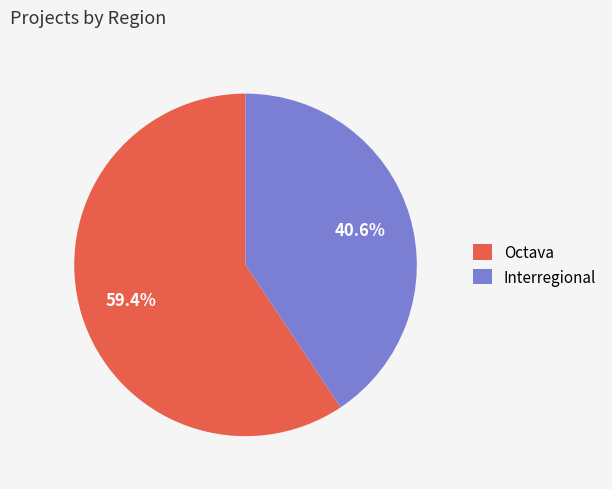

What is the majority slice?

Octava